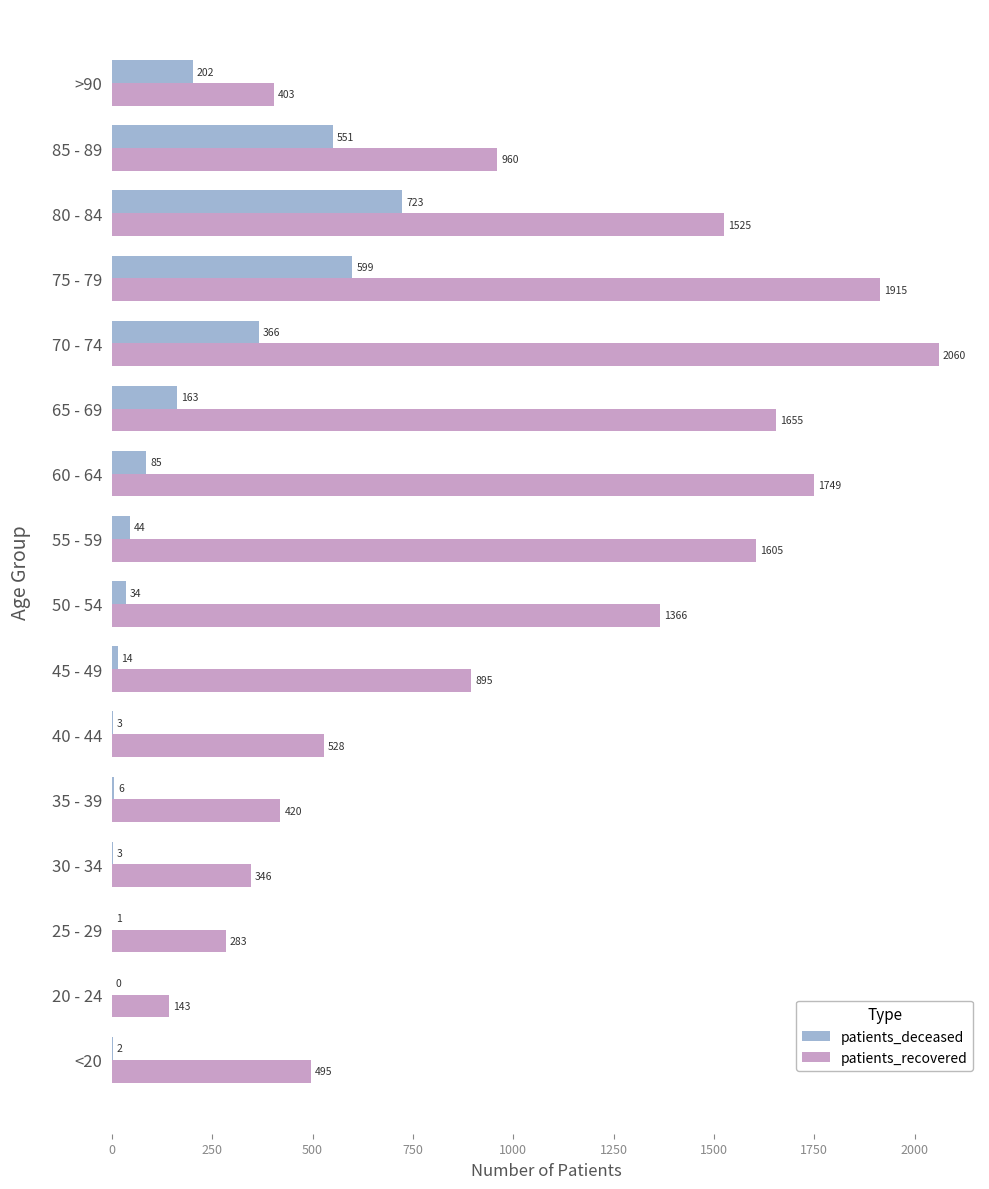

The value of patients_recovered at 40 - 44 is 528. True or false?

True